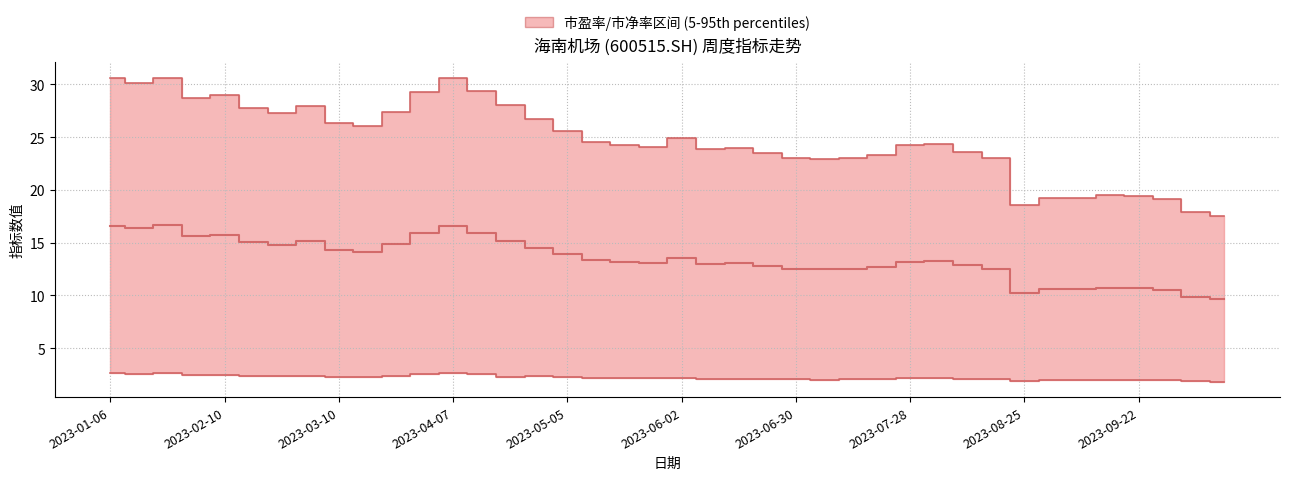

What is the minimum value shown in the chart?

1.8